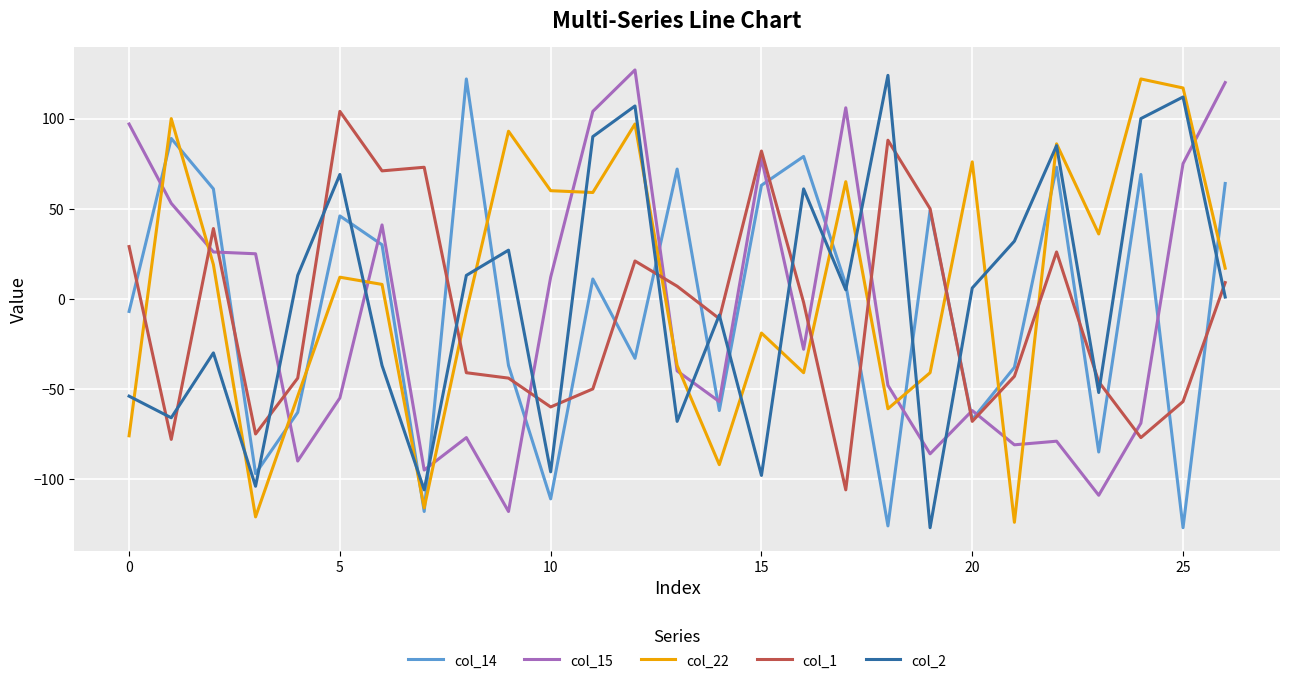

Which series ends up on top after the final intersection of col_2 and col_15?

col_15